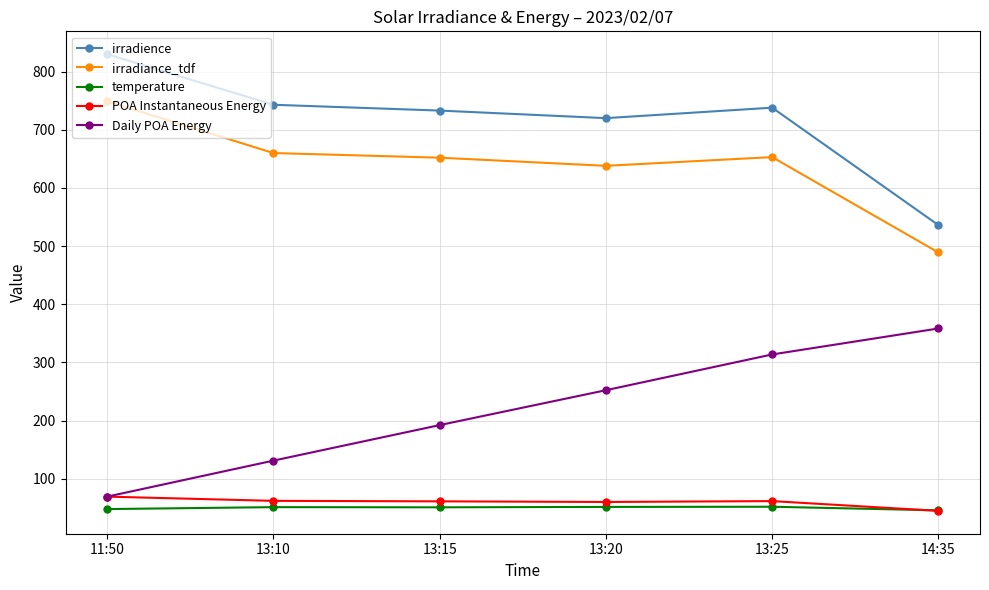

How many data points in temperature are less than 51?

3